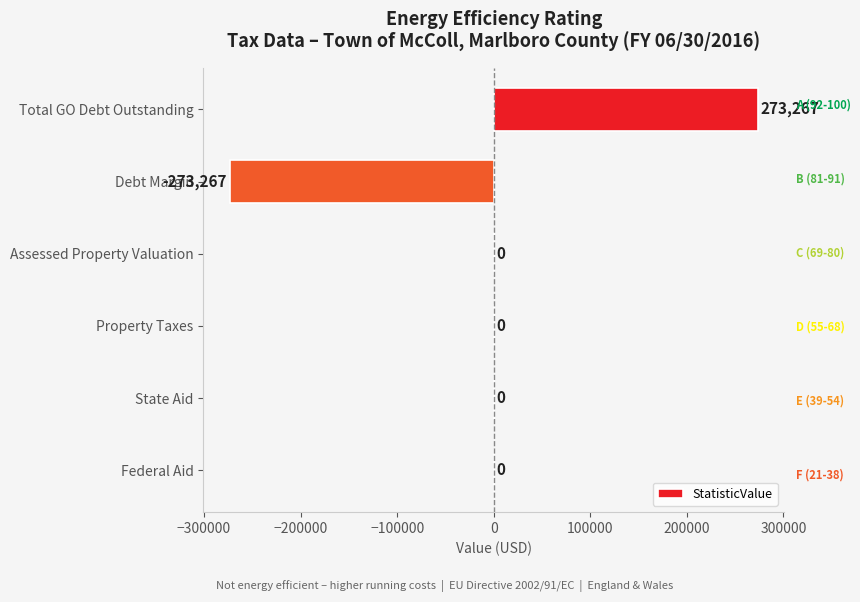

The value at Assessed Property Valuation is 0. True or false?

True